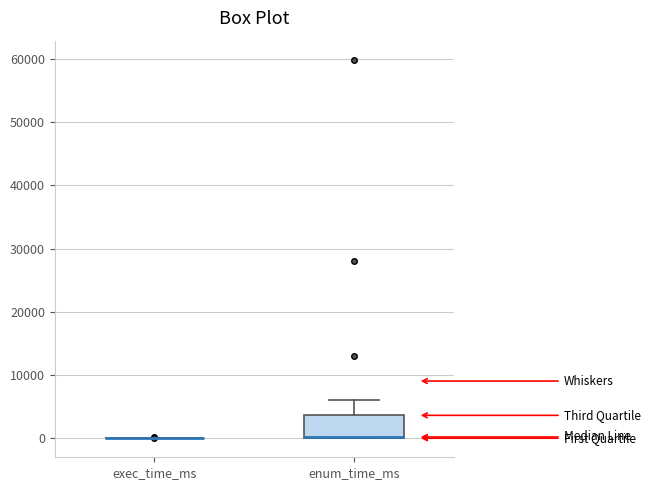

Reading left to right, read every box against the y-axis: the position of its median line, the range the box covers, and the ends of its whiskers. The values are not printed on the chart, so give them approximately, as read against the axis.

exec_time_ms: box collapsed to a line at 0, whiskers 0 to 0
enum_time_ms: median 0 (drawn on the box's lower edge), box 0 to 4000, whiskers 0 to 6000